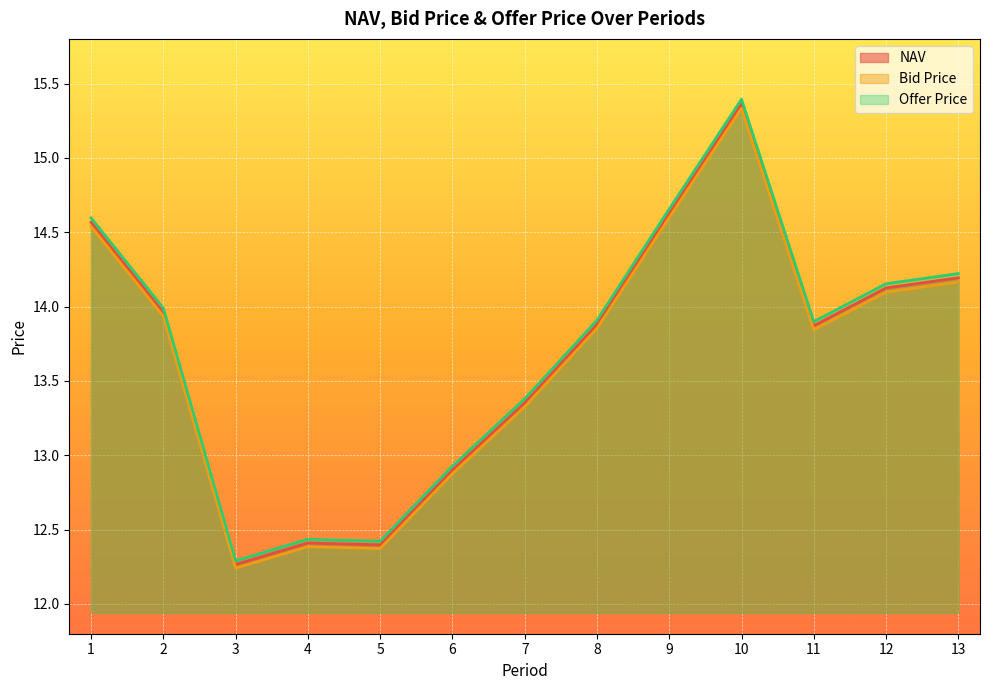

Where is NAV nearest to the value 13?

6